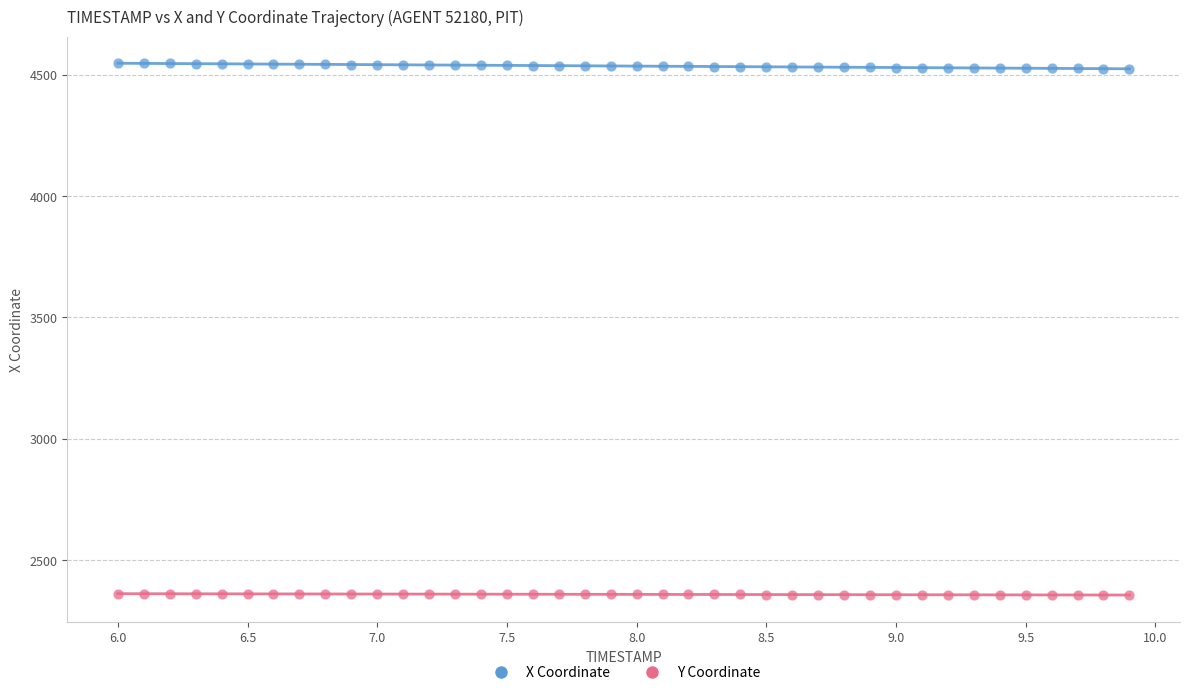

What is the X range (max minus min) for the scatter plot?

3.9